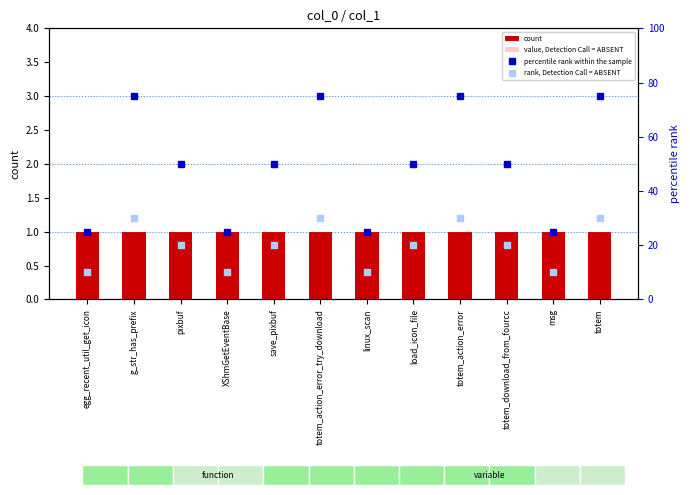

Is it true that value, Detection Call = ABSENT equals 0.9 at msg?

False